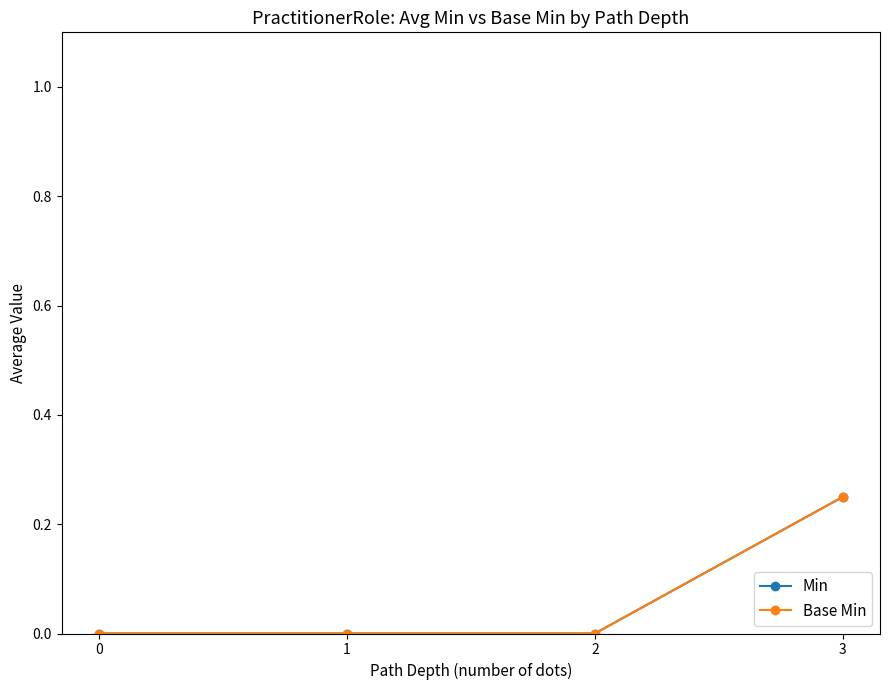

Does the chart have visible grid lines?

No